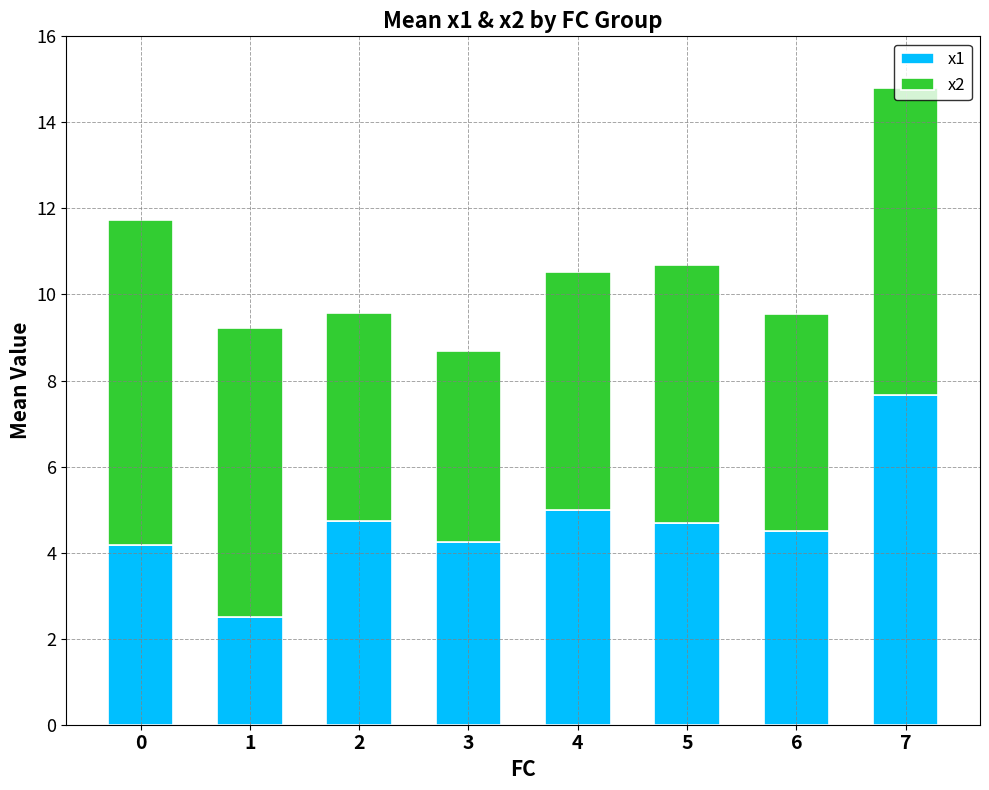

At which category is the sum across all series the highest?

7